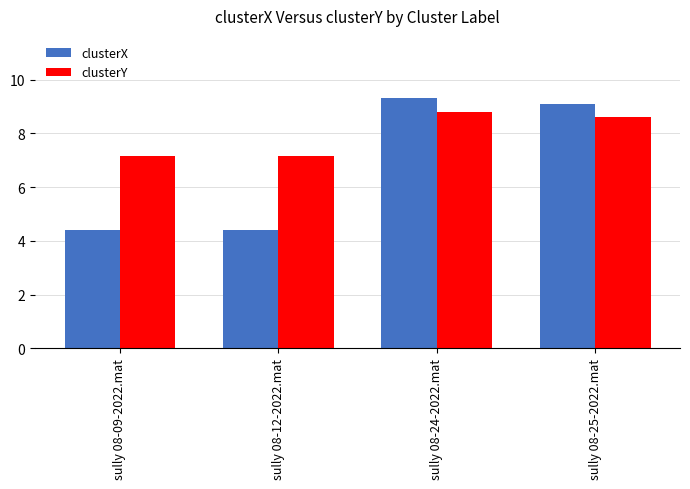

At sully 08-12-2022.mat, list the series in order from smallest to largest.

clusterX, clusterY